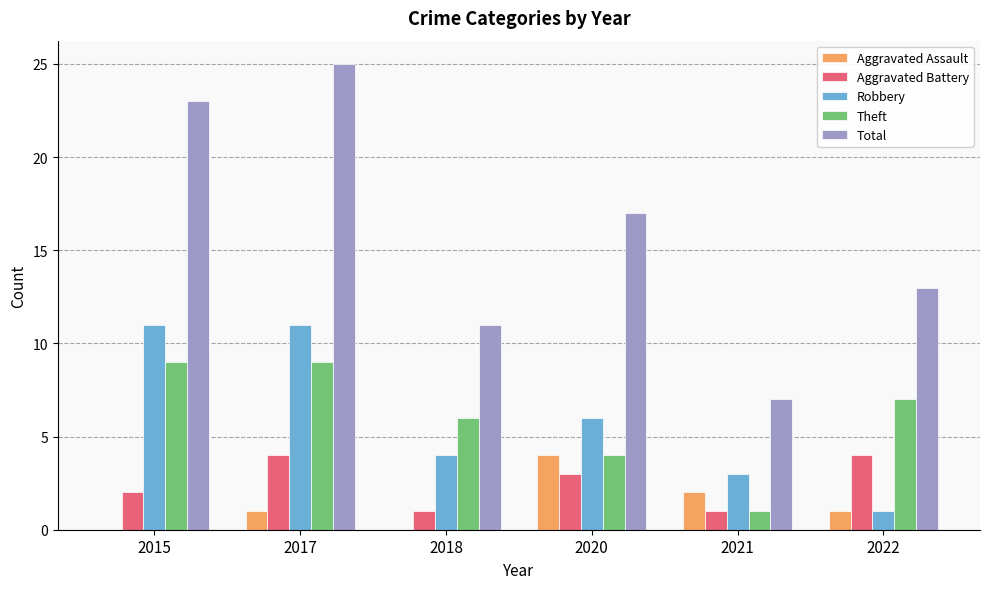

What is the greatest value displayed?

25